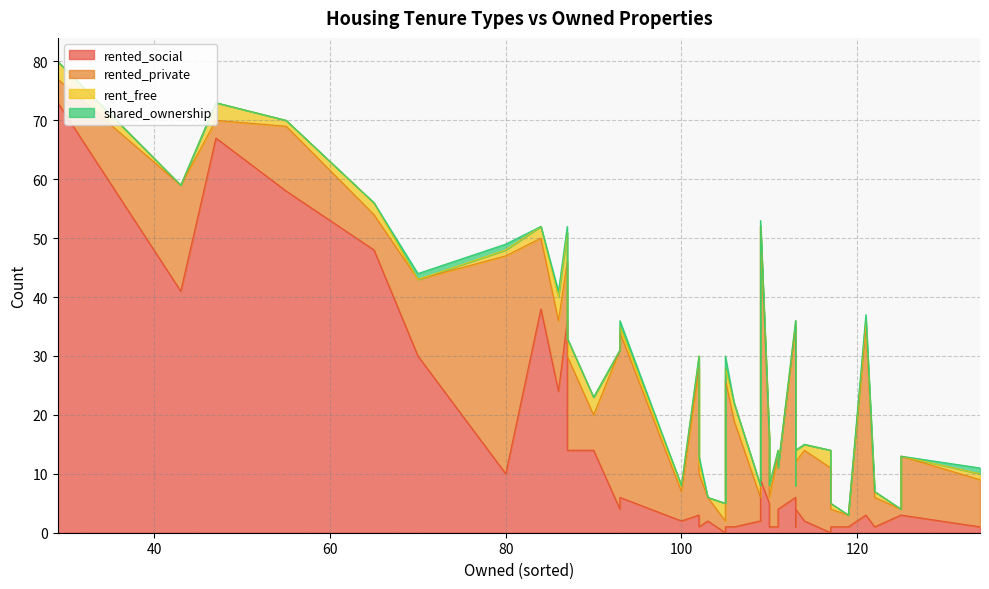

Which series has the widest spread of values?

rented_social